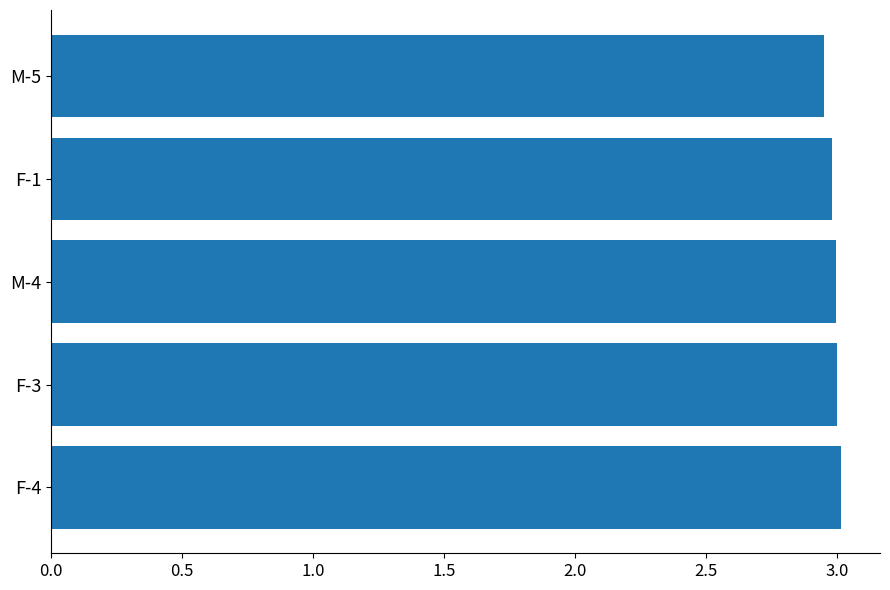

What is the difference between the maximum and minimum values?

0.1